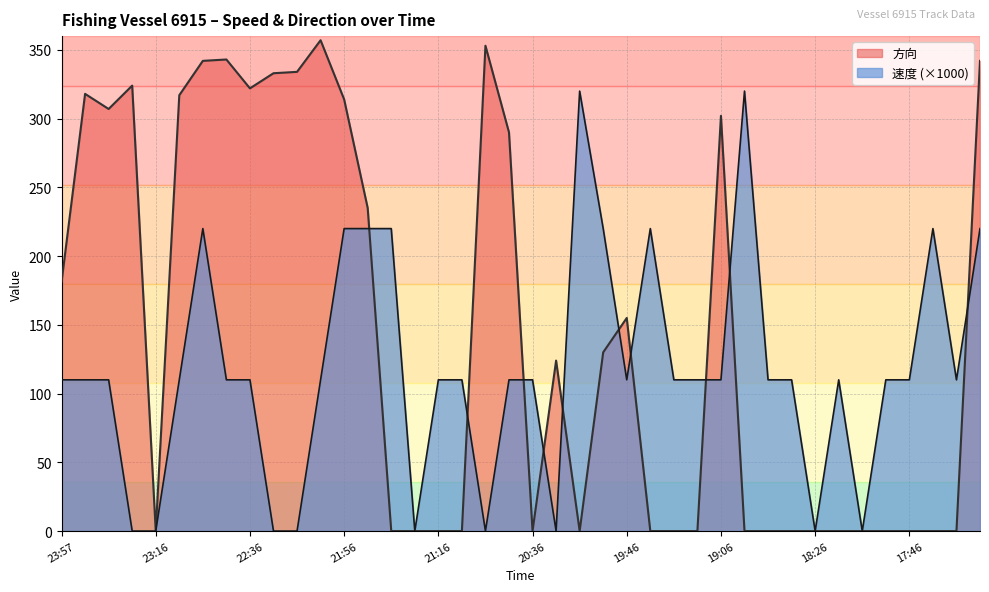

What is the label of the 40th point from the left?

17:16